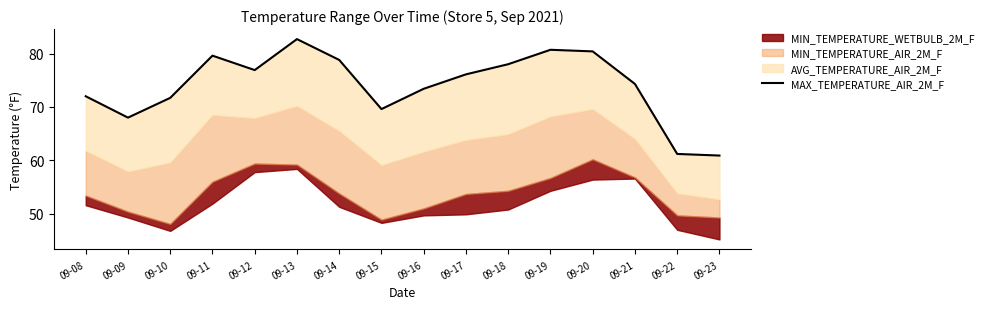

What is the ratio of the value at 09-10 to the value at 09-15?

1.0